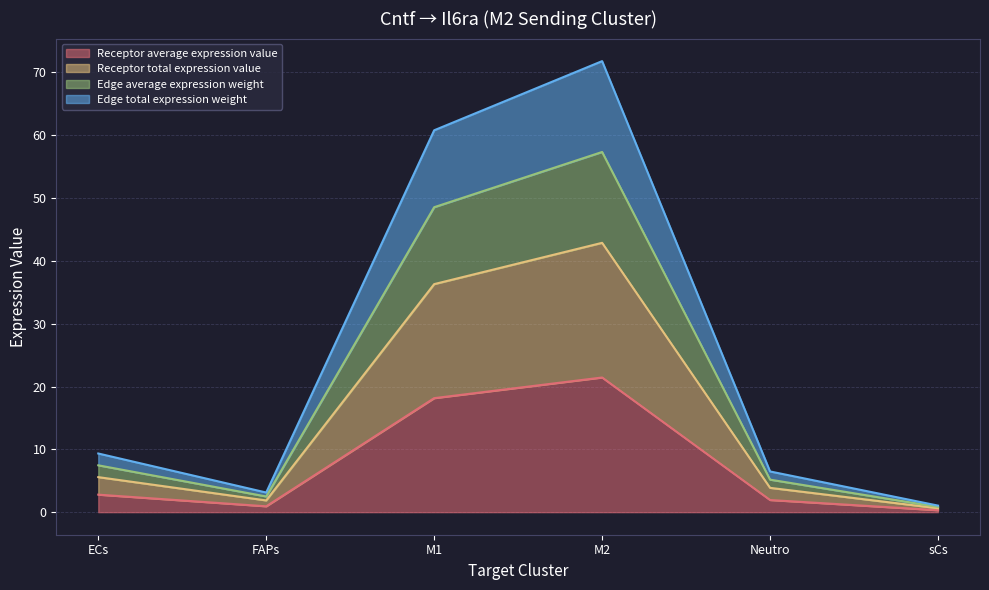

What is the difference between the second highest and second lowest values in the Receptor average expression value series?

17.2